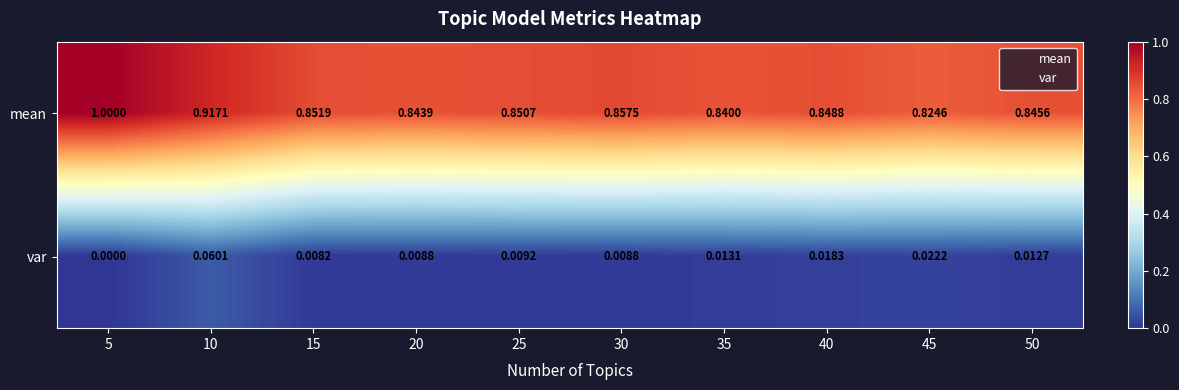

Rank the series by their average value, from lowest to highest.

var, mean